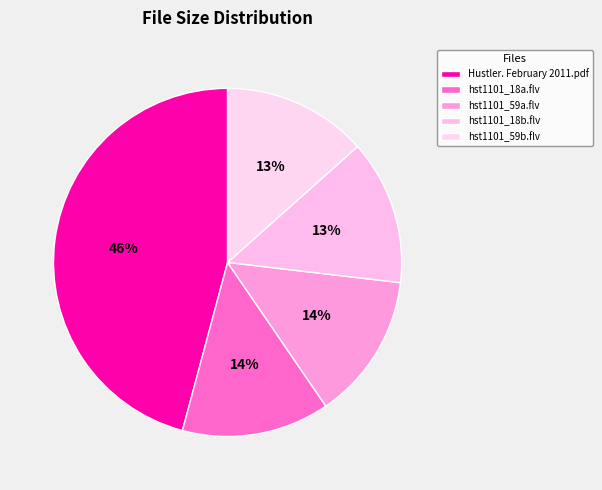

Is it true that hst1101_59b.flv is 13% of the pie?

True